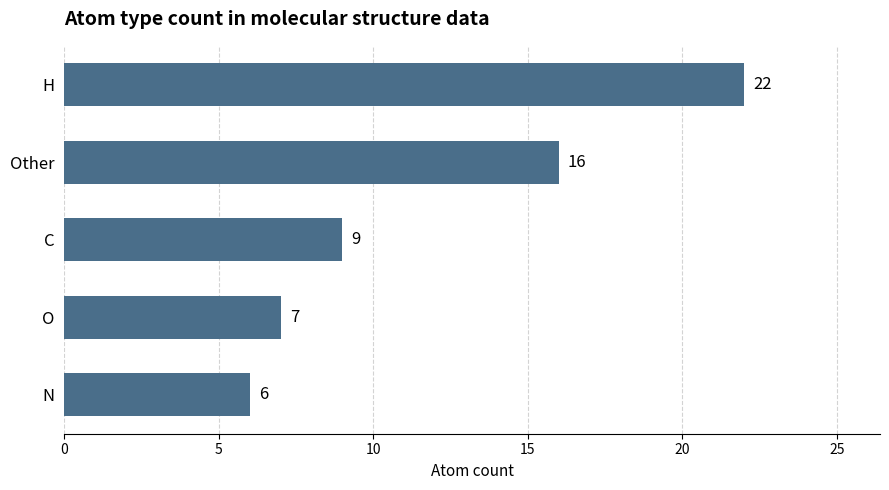

The value at C is 13. True or false?

False